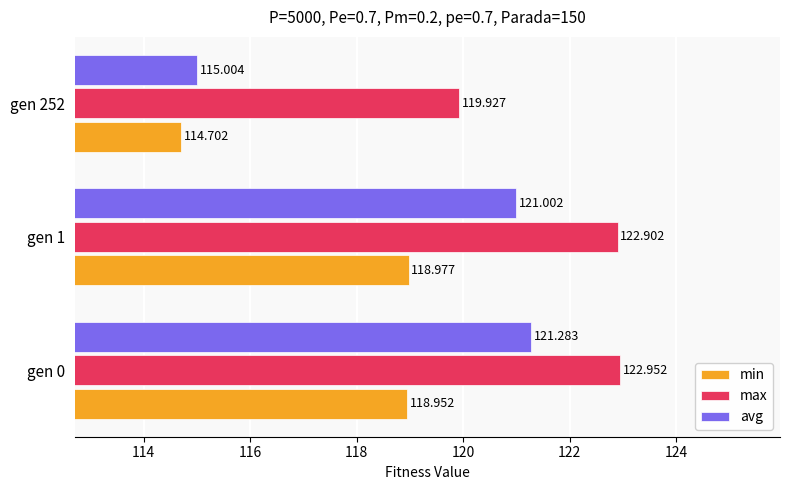

How many data points in max are above 122?

2